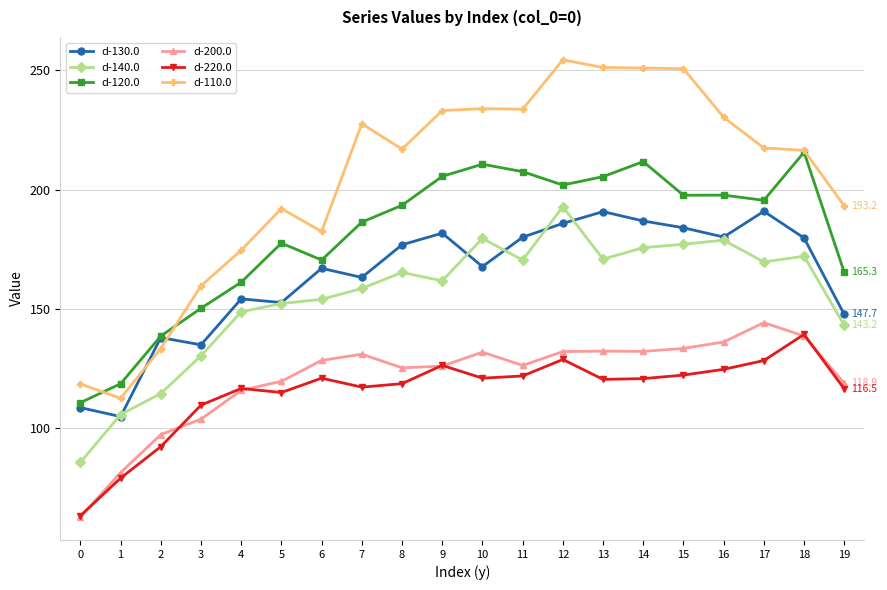

What is the average value of the d-130.0 series?

163.8